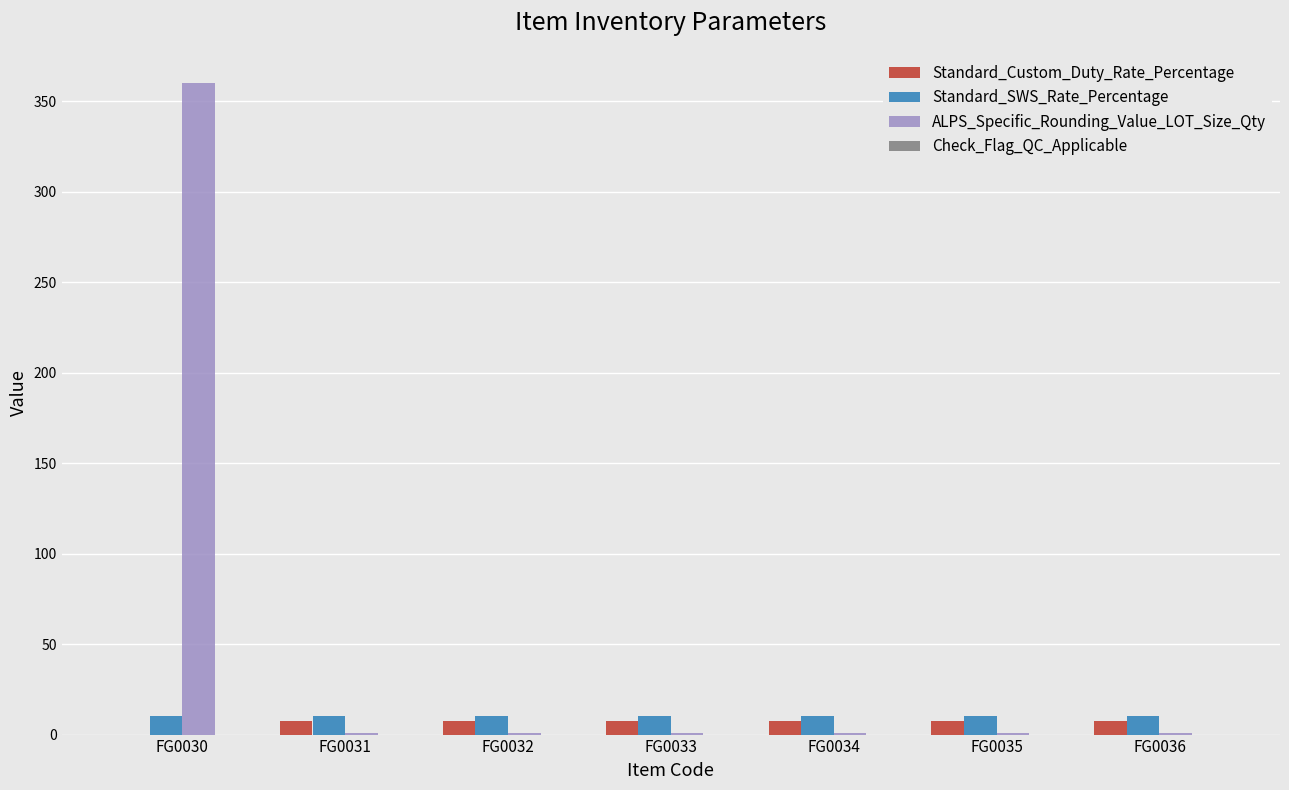

Reading right to left, transcribe all the data shown in this chart.

Standard_Custom_Duty_Rate_Percentage: FG0036=7.5	FG0035=7.5	FG0034=7.5	FG0033=7.5	FG0032=7.5	FG0031=7.5	FG0030=0.0
Standard_SWS_Rate_Percentage: FG0036=10.0	FG0035=10.0	FG0034=10.0	FG0033=10.0	FG0032=10.0	FG0031=10.0	FG0030=10.0
ALPS_Specific_Rounding_Value_LOT_Size_Qty: FG0036=1.0	FG0035=1.0	FG0034=1.0	FG0033=1.0	FG0032=1.0	FG0031=1.0	FG0030=360.0